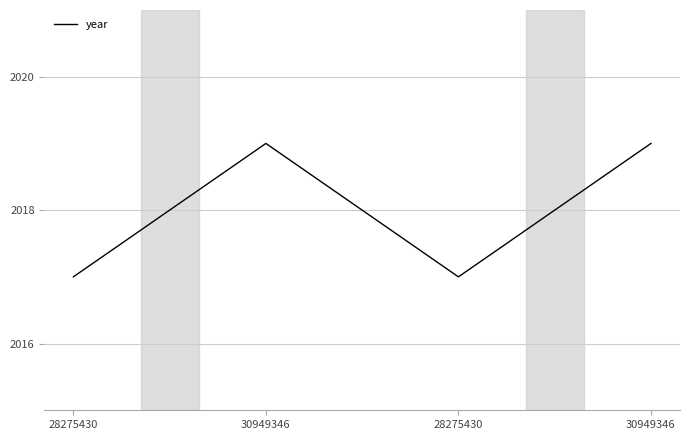

Is this an area chart (filled region under the line)?

No